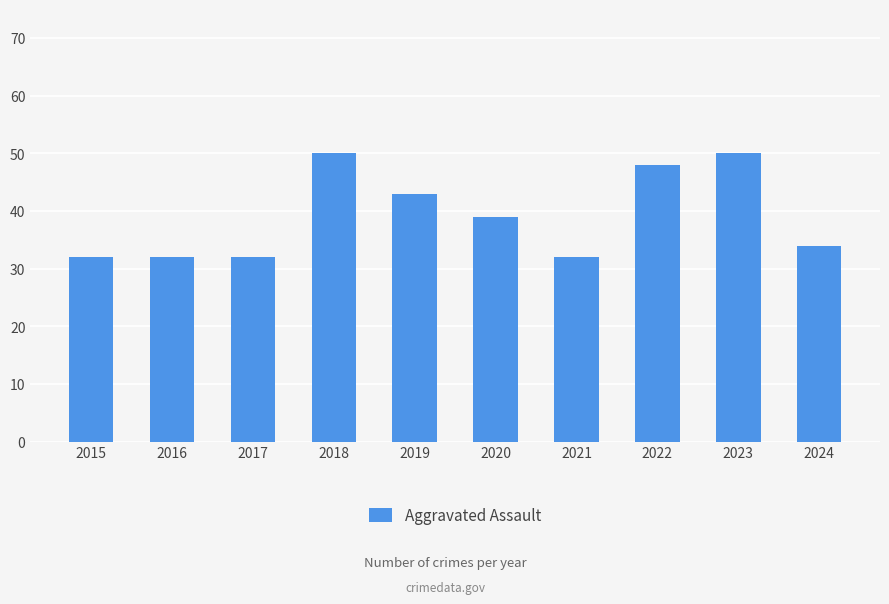

What is the greatest value displayed?

50